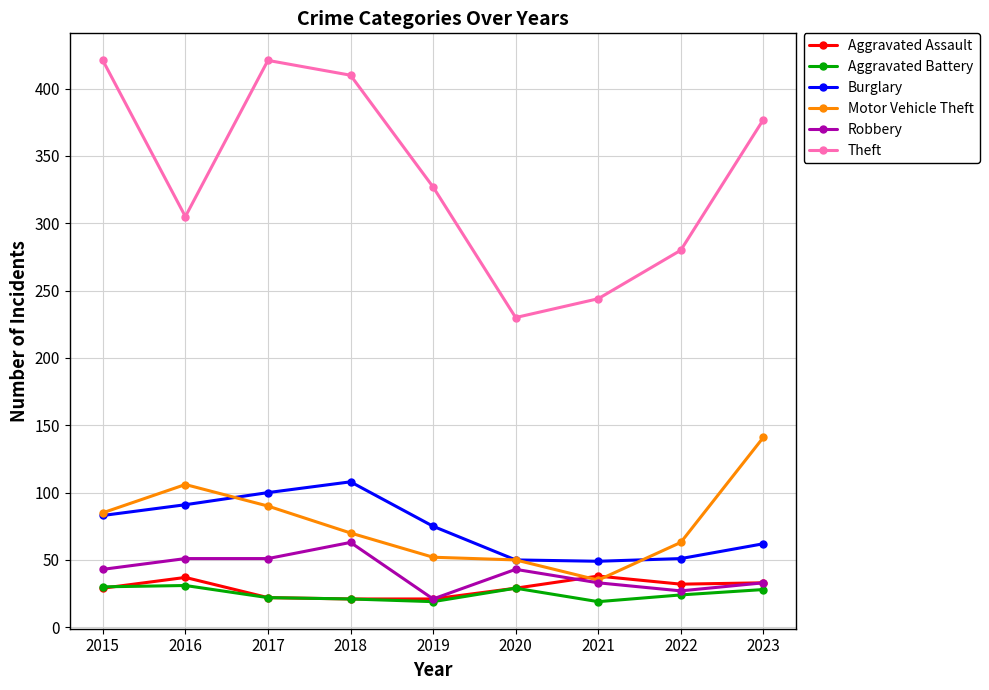

What is the sum of all Aggravated Battery values?

223